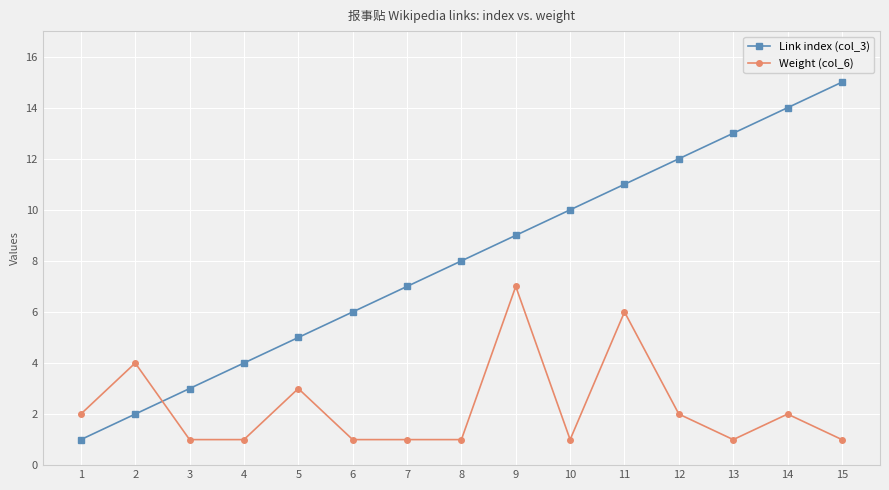

Read the Weight (col_6) value at 13.

1